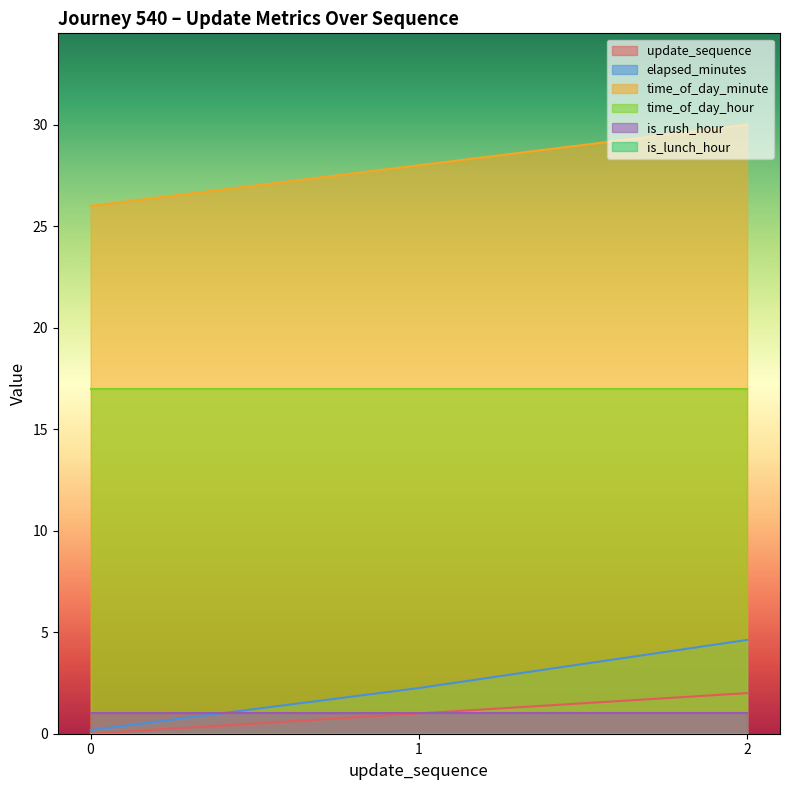

Rank the categories by elapsed_minutes value from lowest to highest.

0, 1, 2